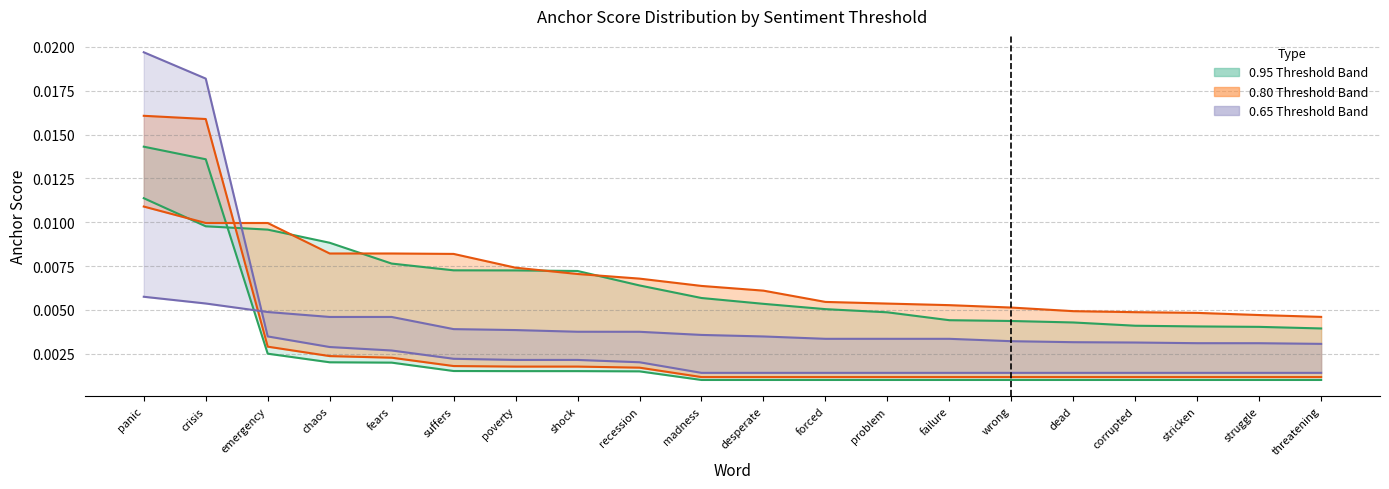

What is the label of the 17th point from the right?

chaos